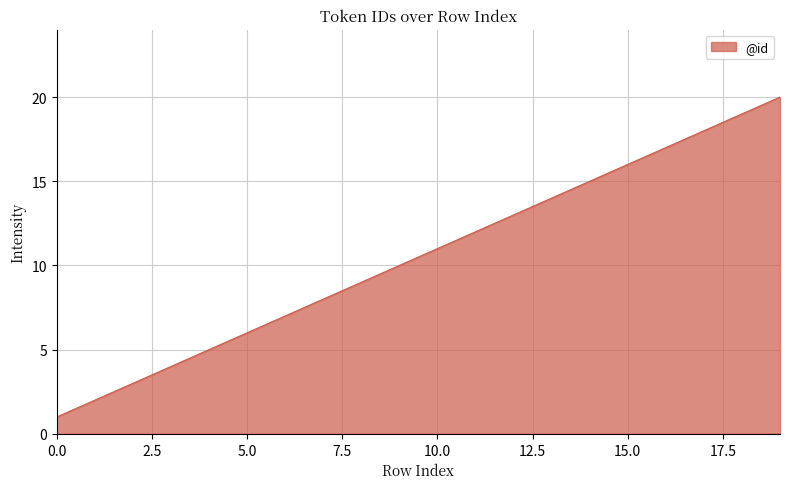

What is the difference between the maximum and minimum values?

19